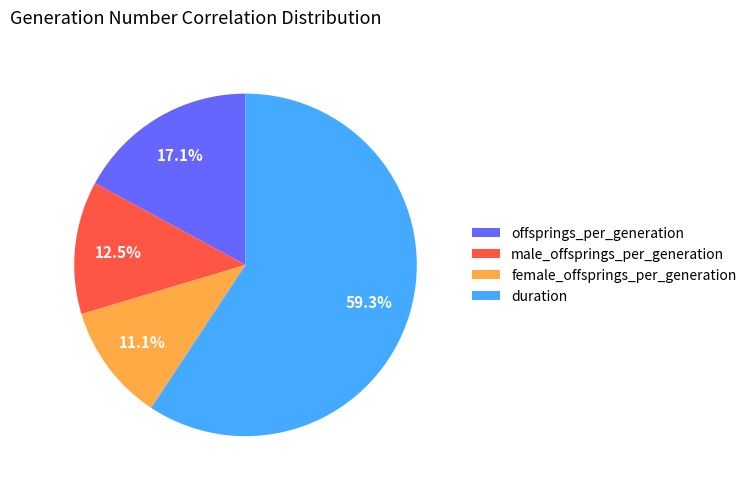

What percentage is NOT represented by duration?

40.7%